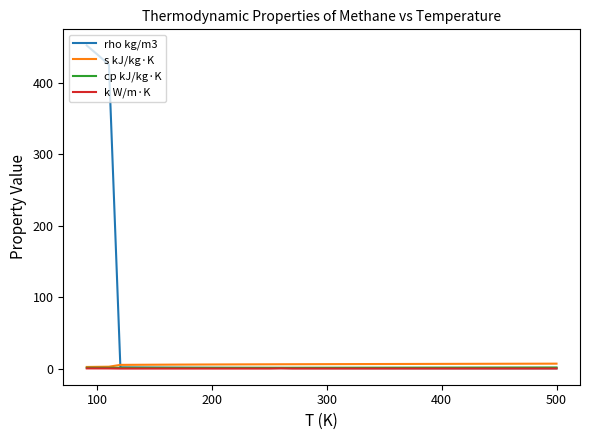

Which series has the largest total across all categories?

rho kg/m3